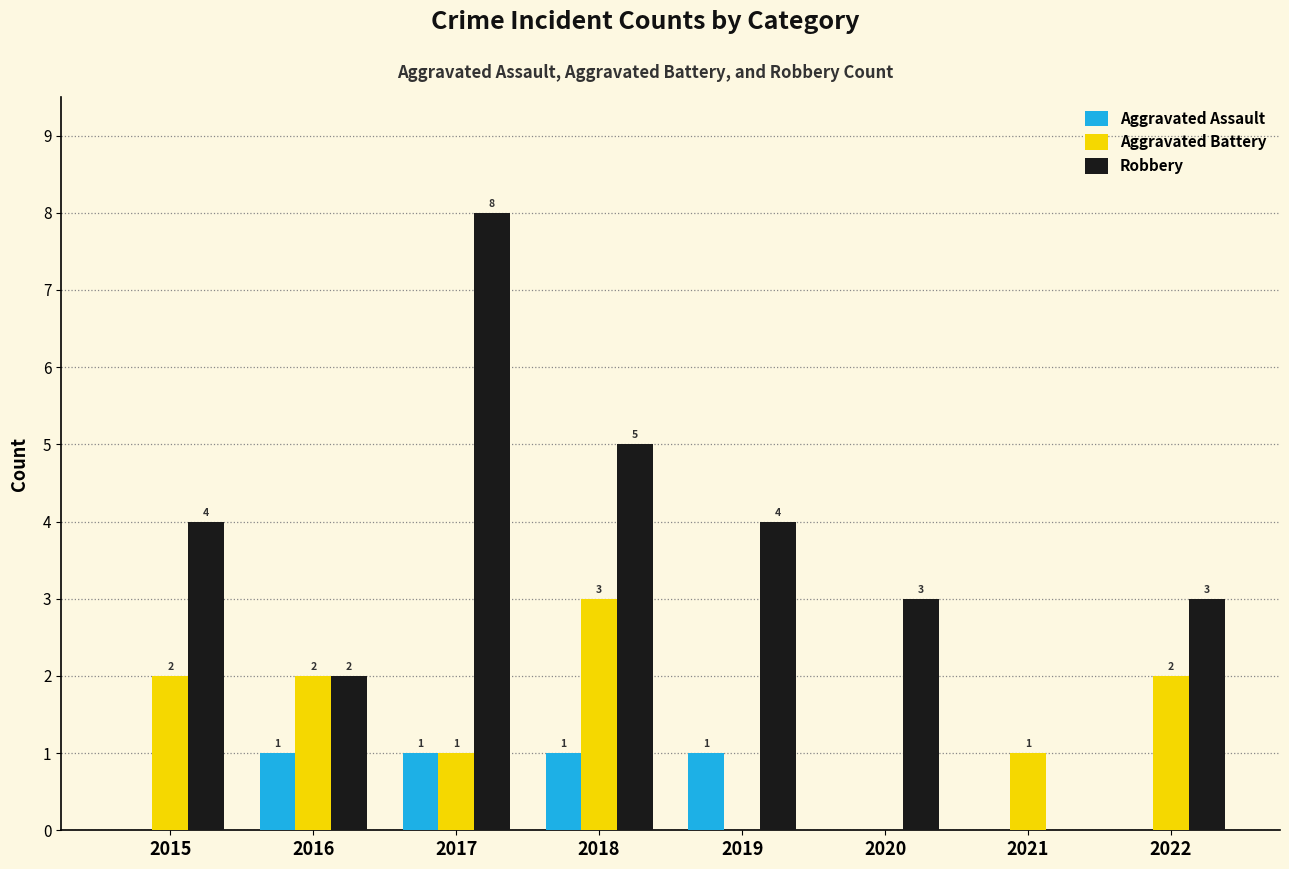

How many groups of bars are there?

8